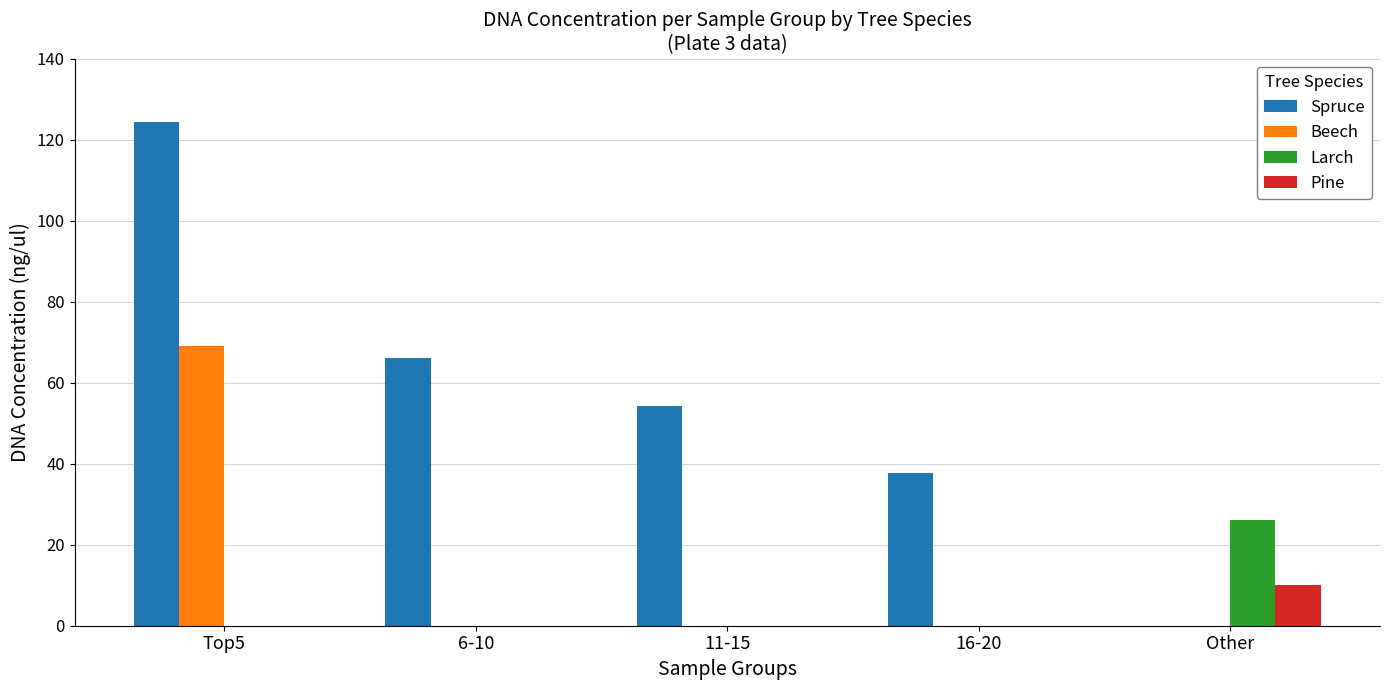

What is the greatest value displayed?

124.4